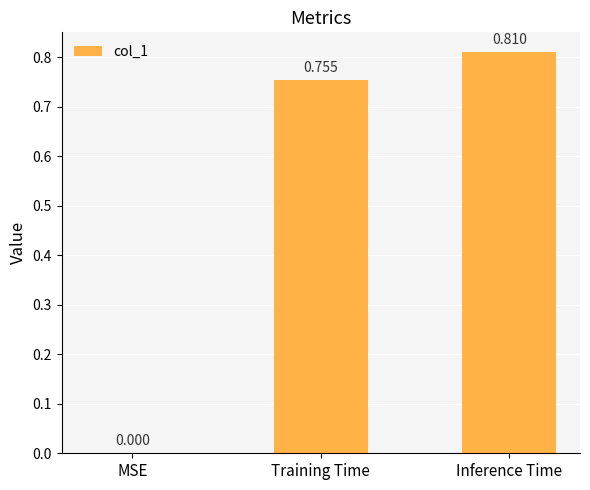

Count the values in the range 0 to 1.

3